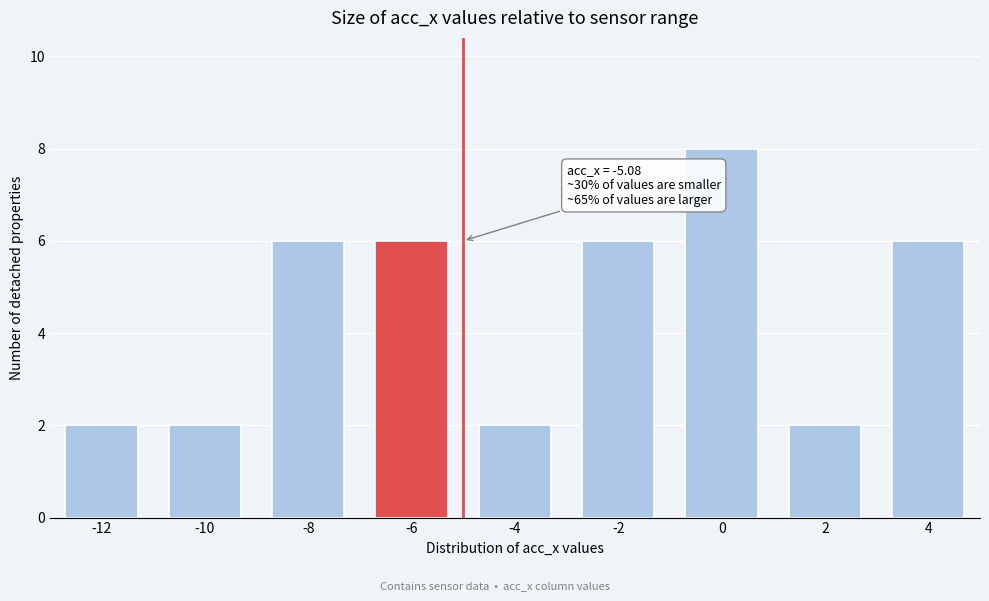

Reading left to right, what are all the values shown in this chart?

2	2	6	6	2	6	8	2	6